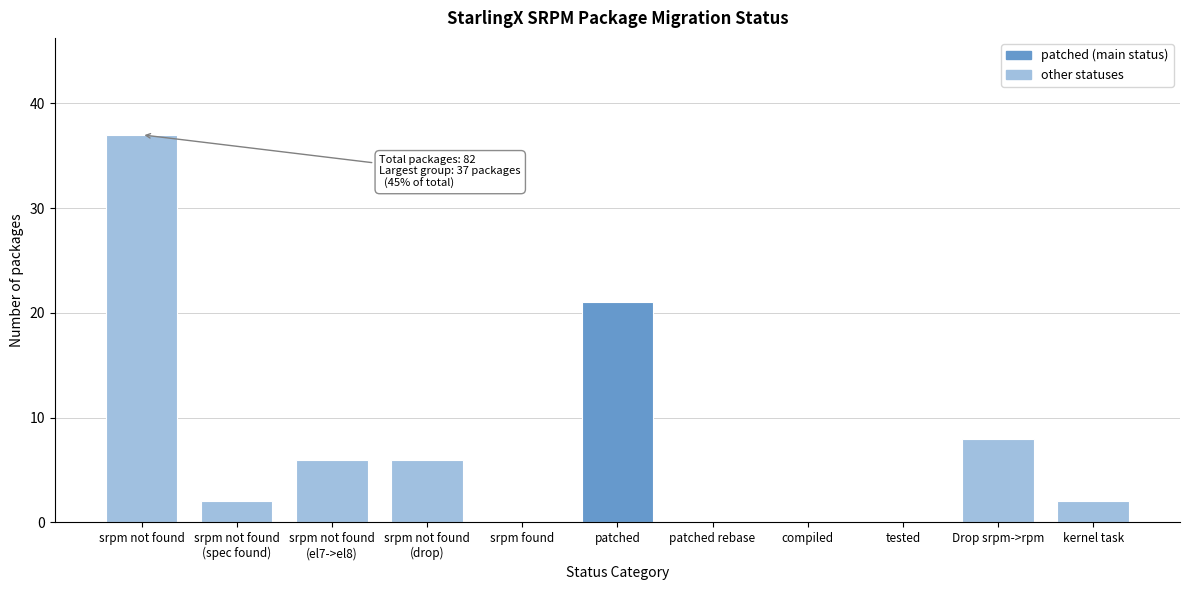

What is the sum of all values?

82